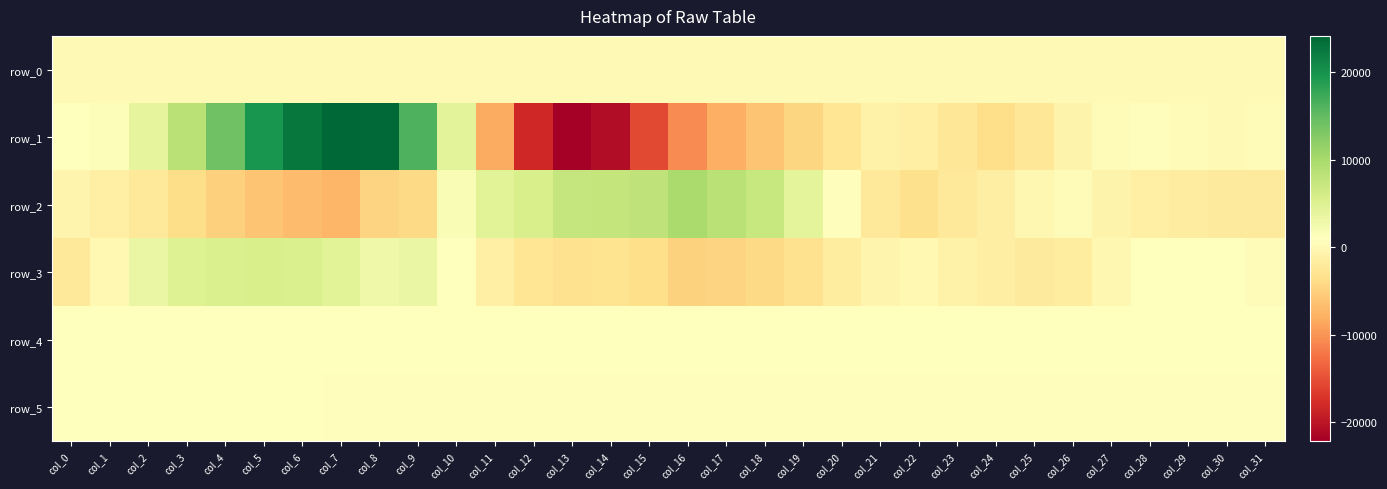

True or false: row_4 has a value of 829.0 at col_11.

True